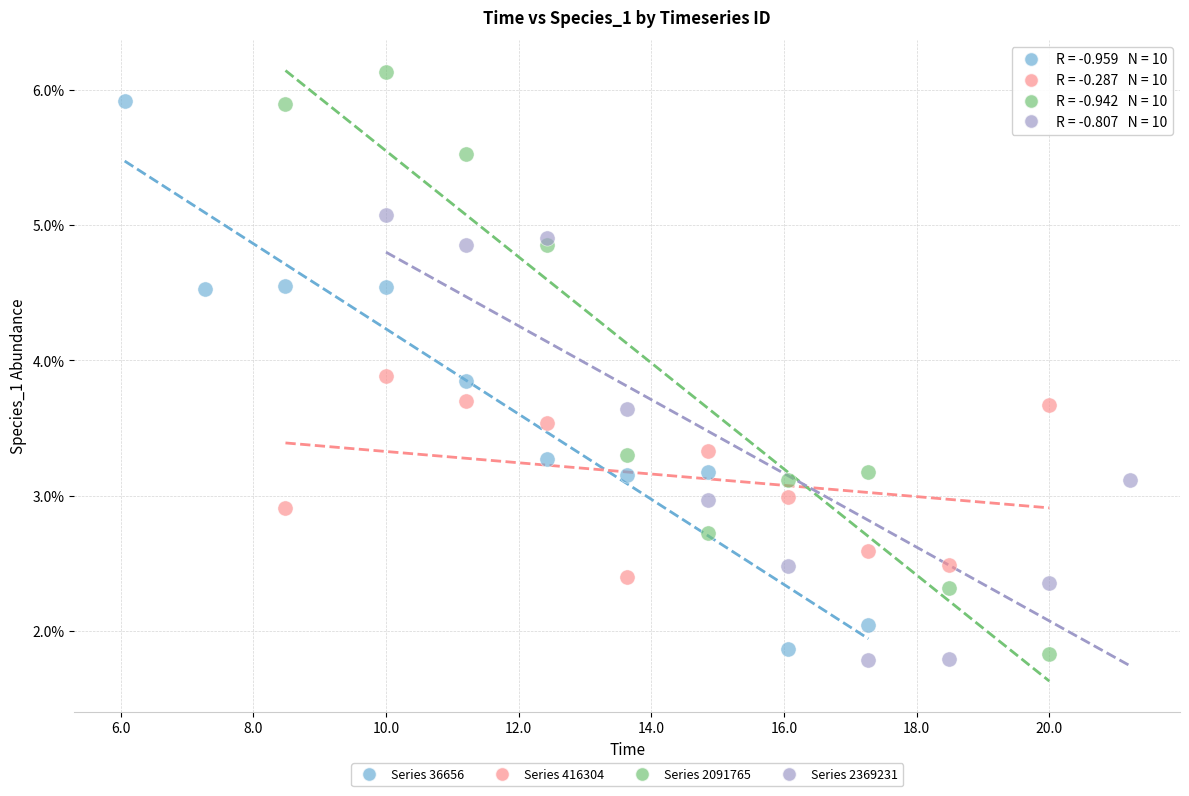

Which series reaches the minimum Y coordinate?

Series 2369231